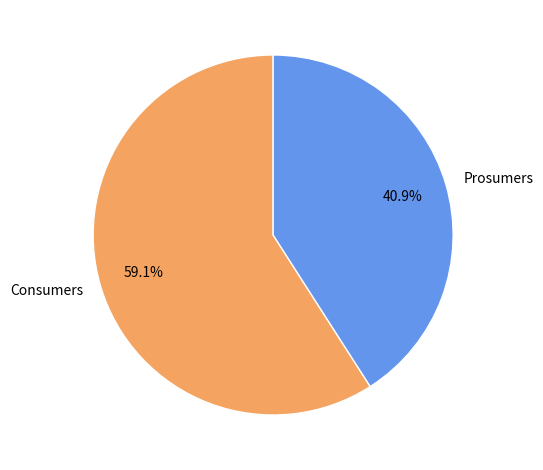

What is the ratio of the value at Consumers to the value at Prosumers?

1.4